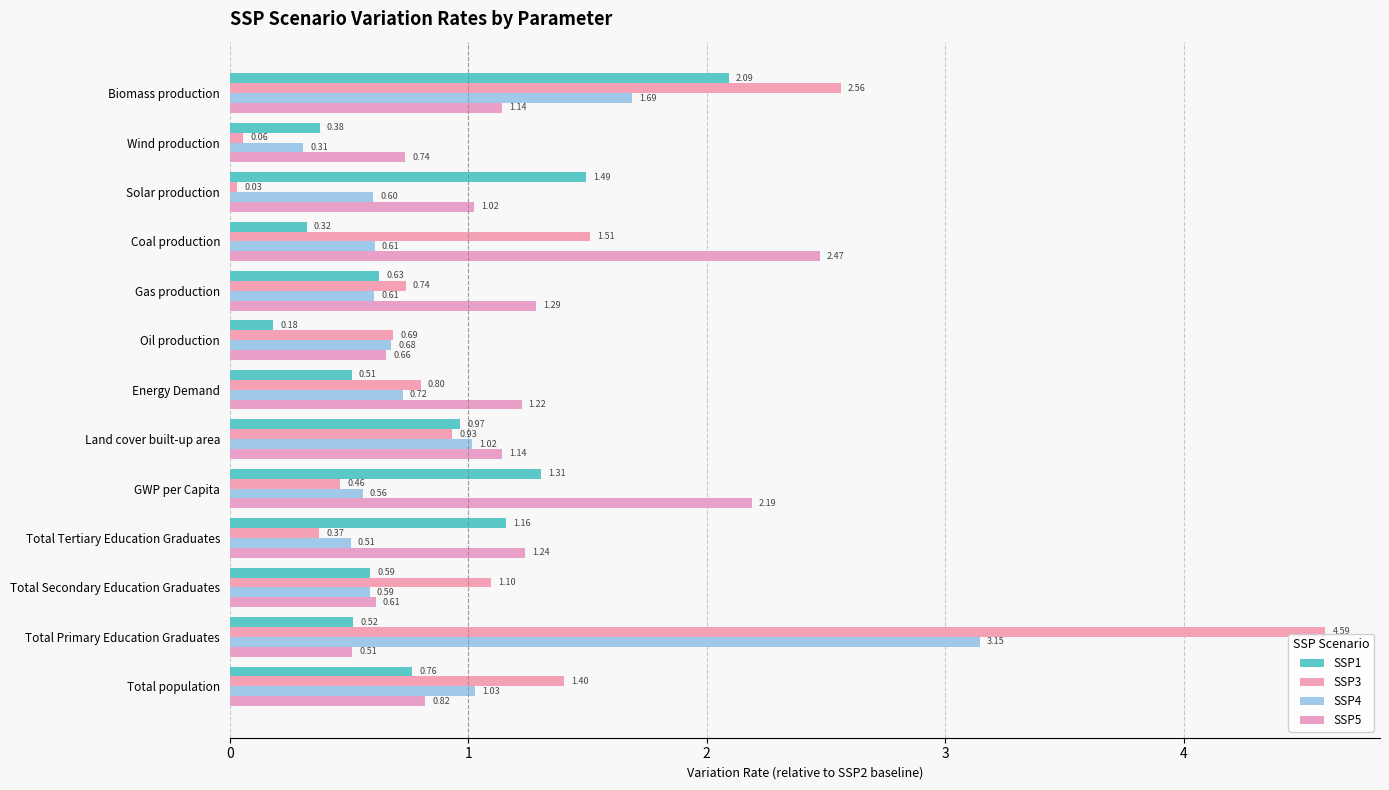

List the series in order of their peak value, lowest first.

SSP1, SSP5, SSP4, SSP3